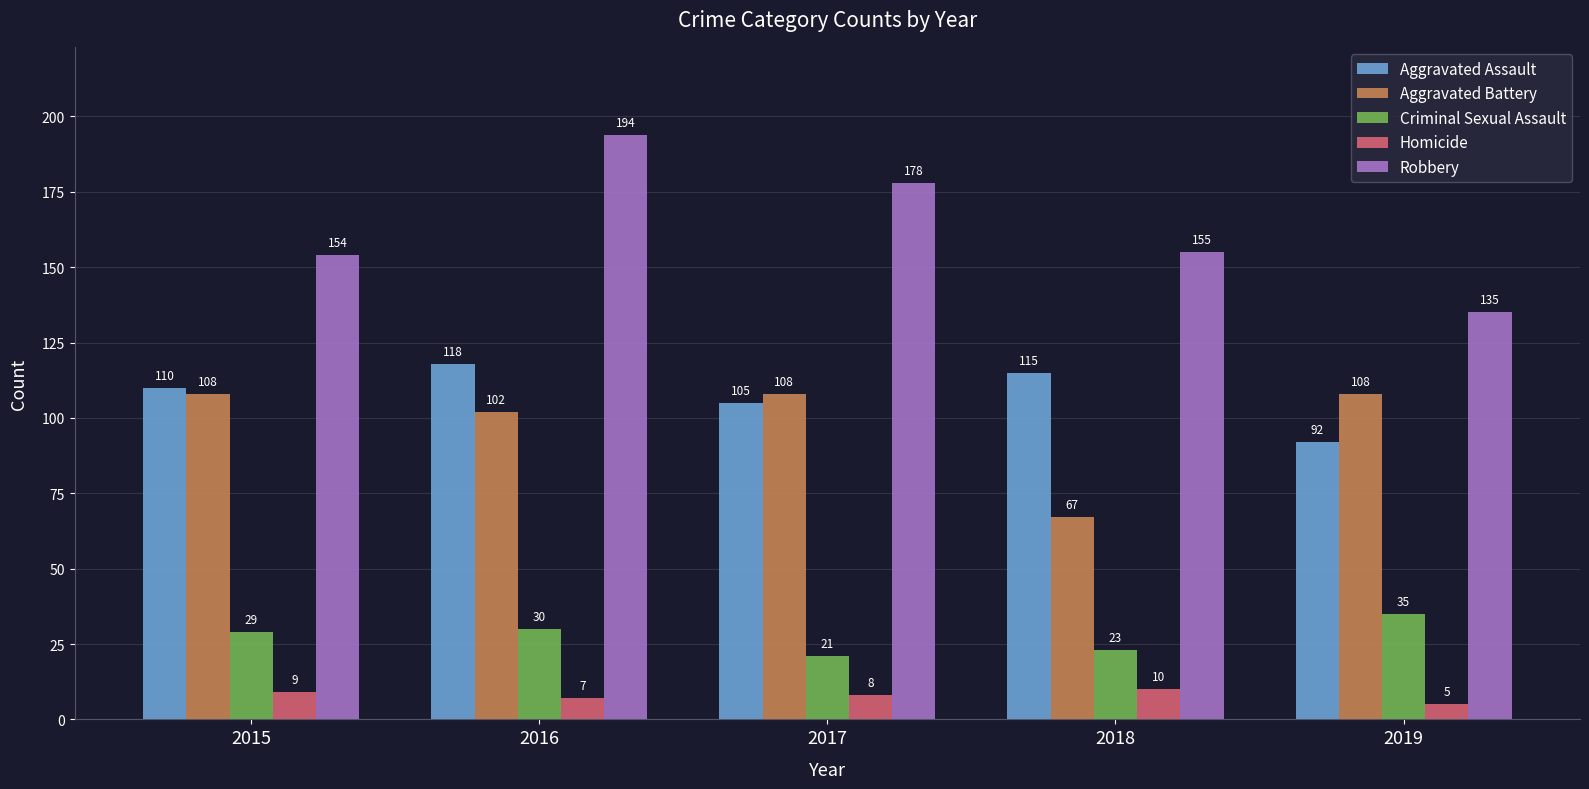

How many bars are there in each group?

5